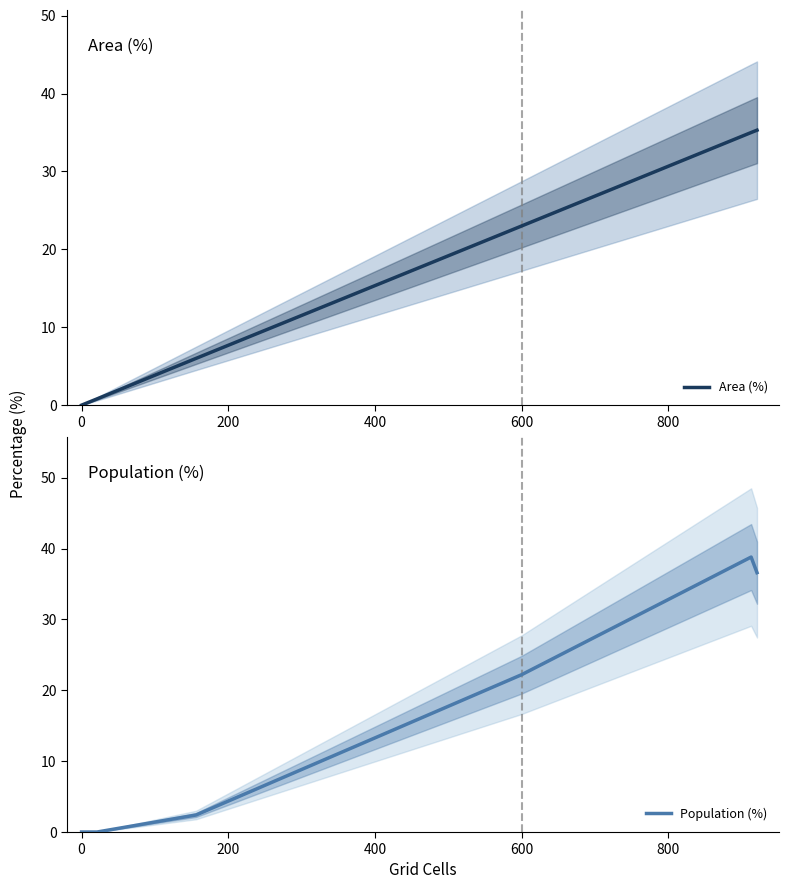

Which series has the largest range (max minus min)?

Population (%)